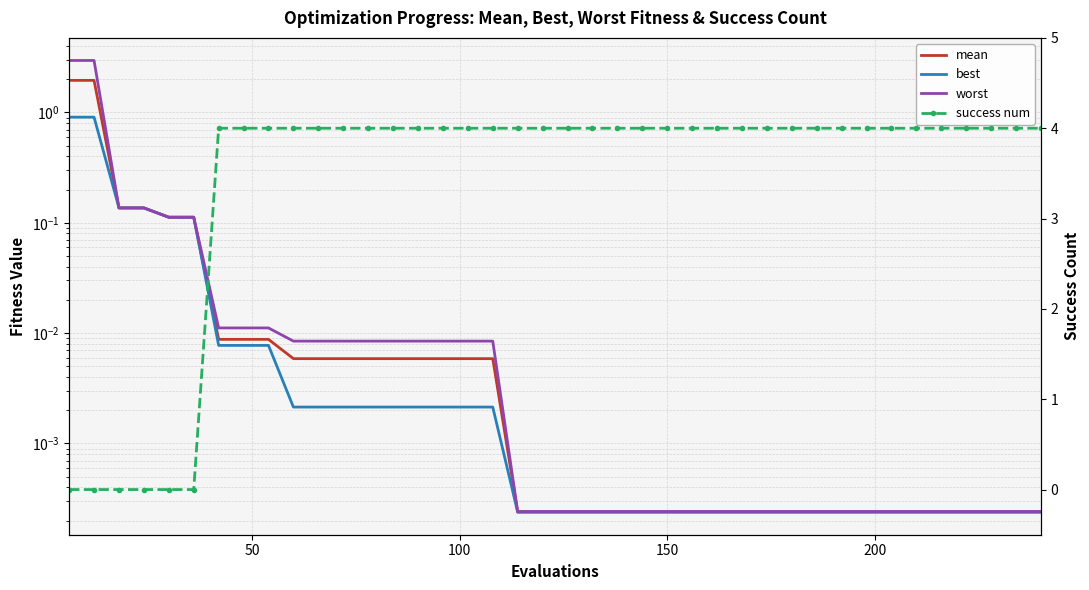

True or false: mean has a value of 0.0 at 16.

False